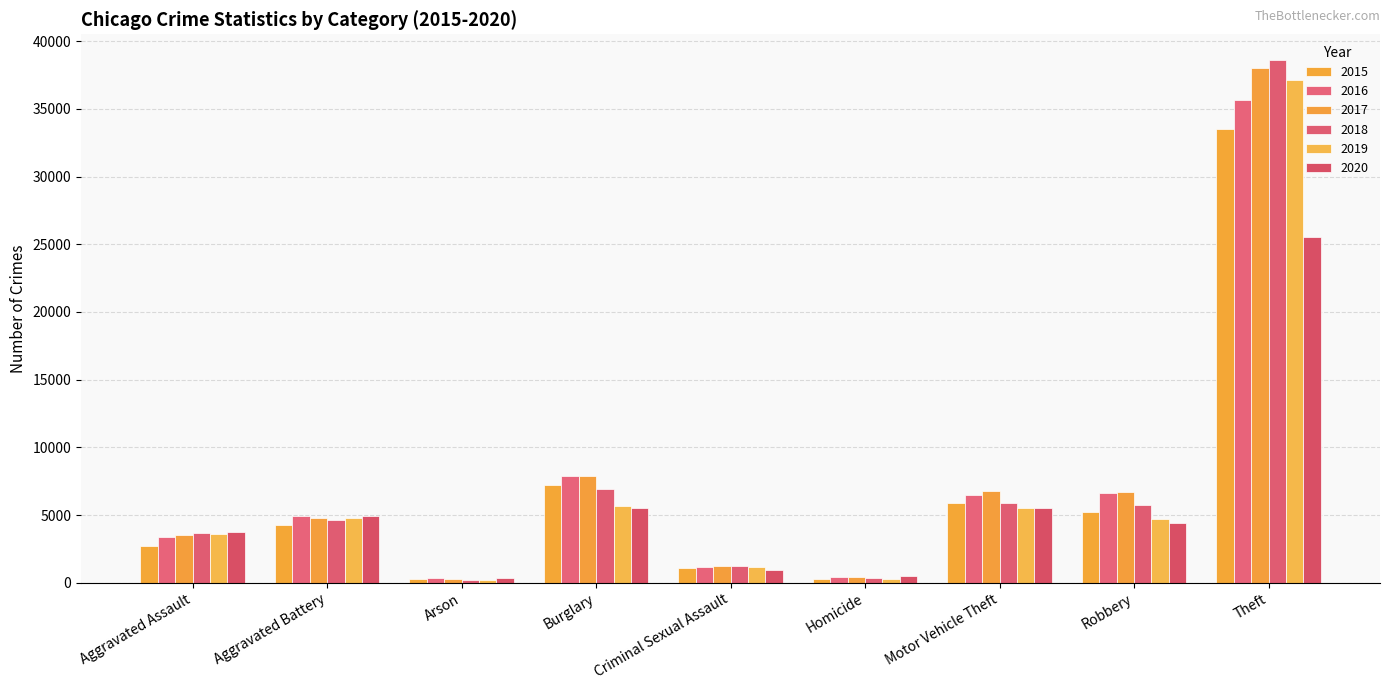

What is the minimum value for 2020?

339